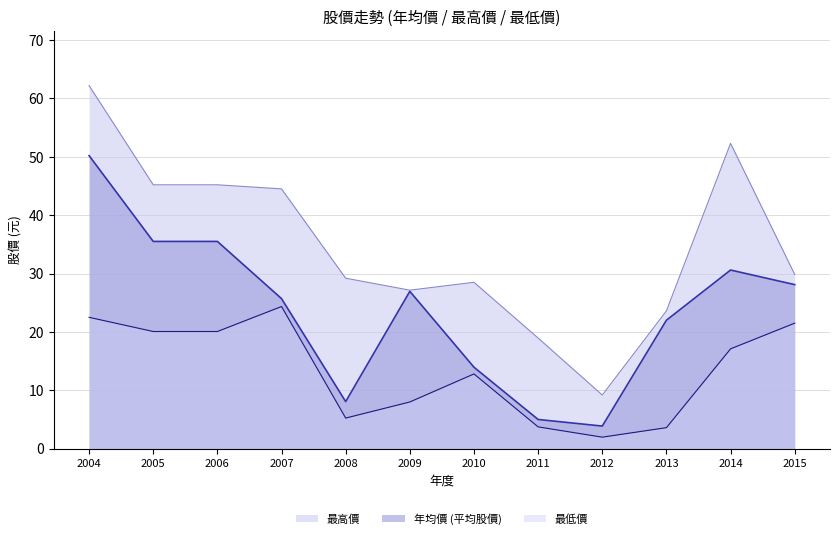

How many lines are shown in the chart?

3